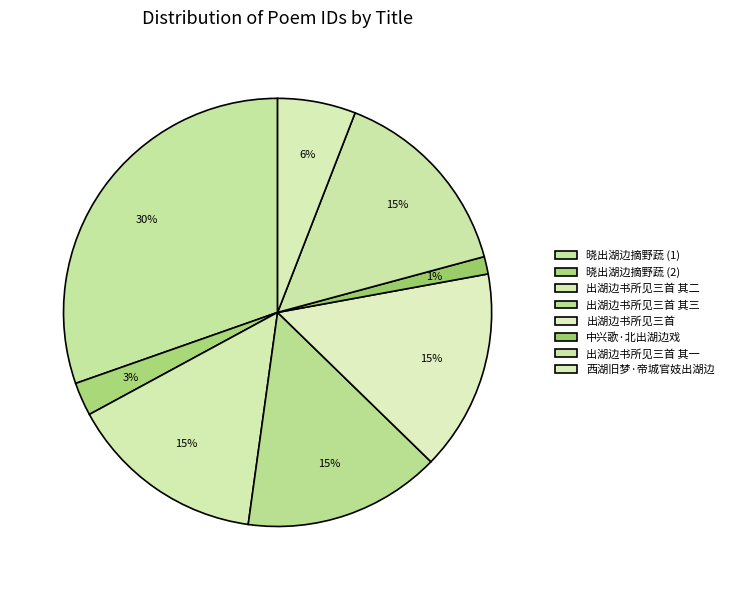

How many slices are in this pie chart?

8